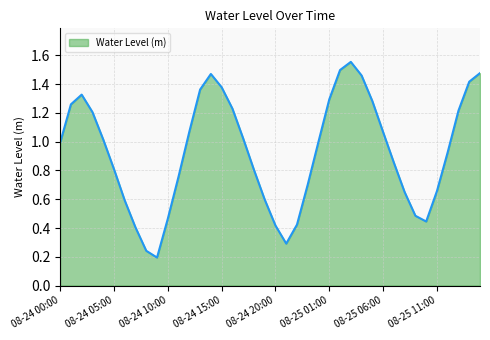

How many lines are shown in the chart?

1